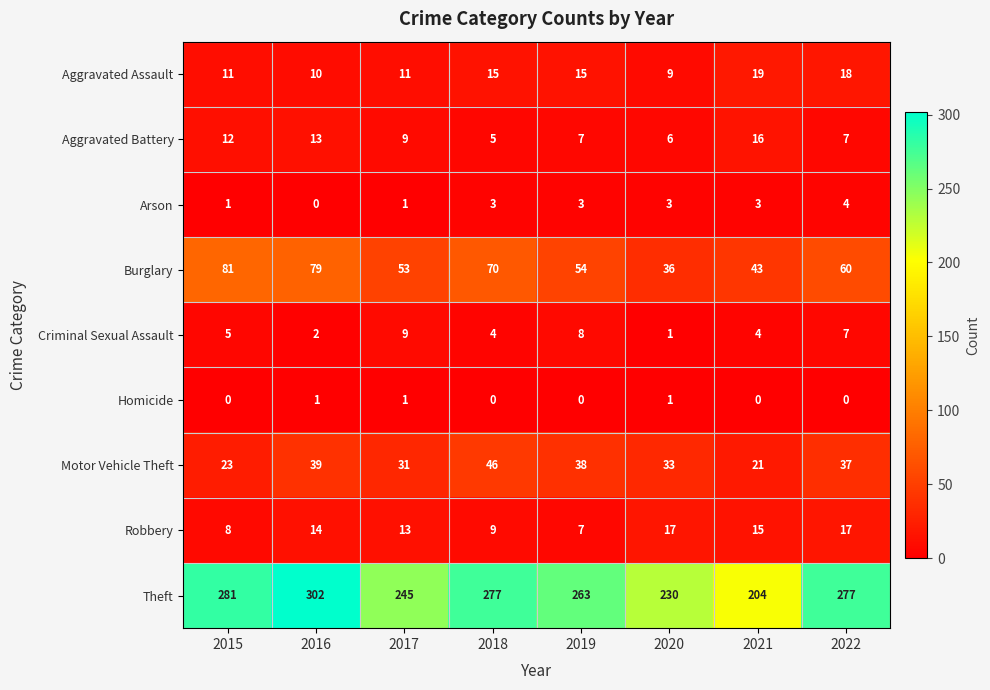

How many Aggravated Assault values are between 11 and 18?

5